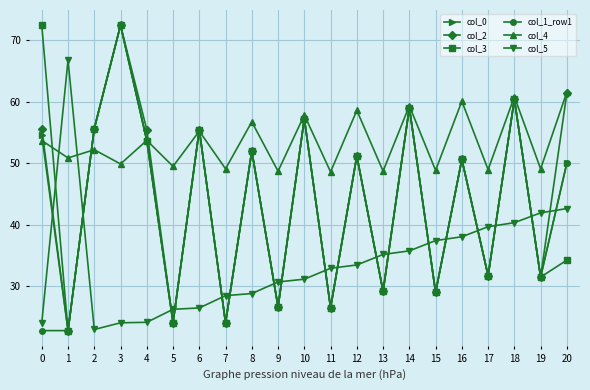

What is the highest value of the col_1_row1 series?

72.4